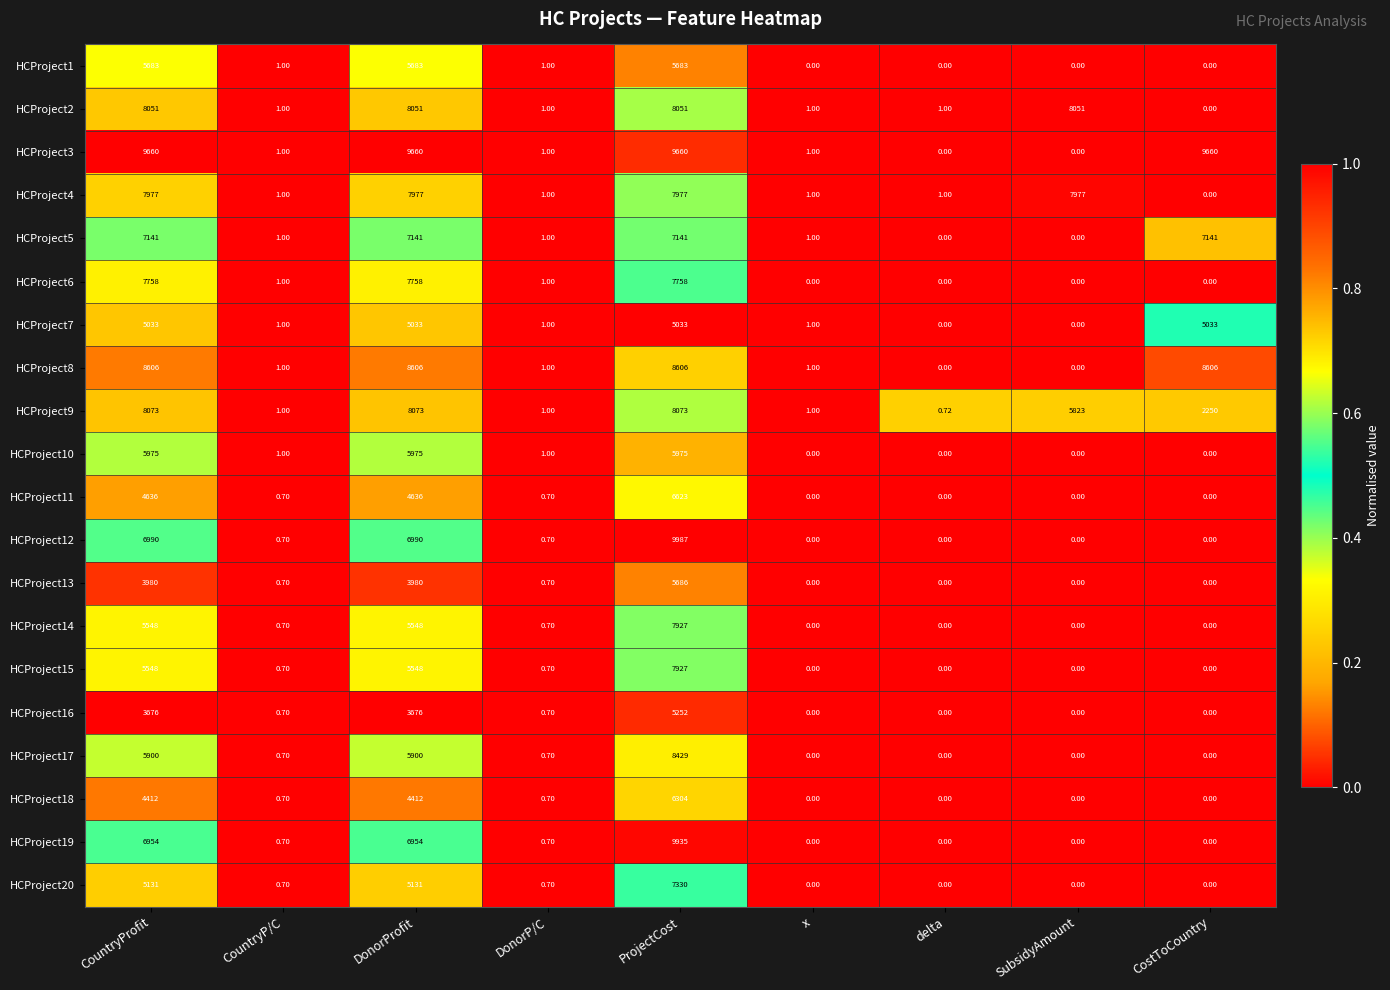

At which label does HCProject5 first exceed 1?

CountryProfit